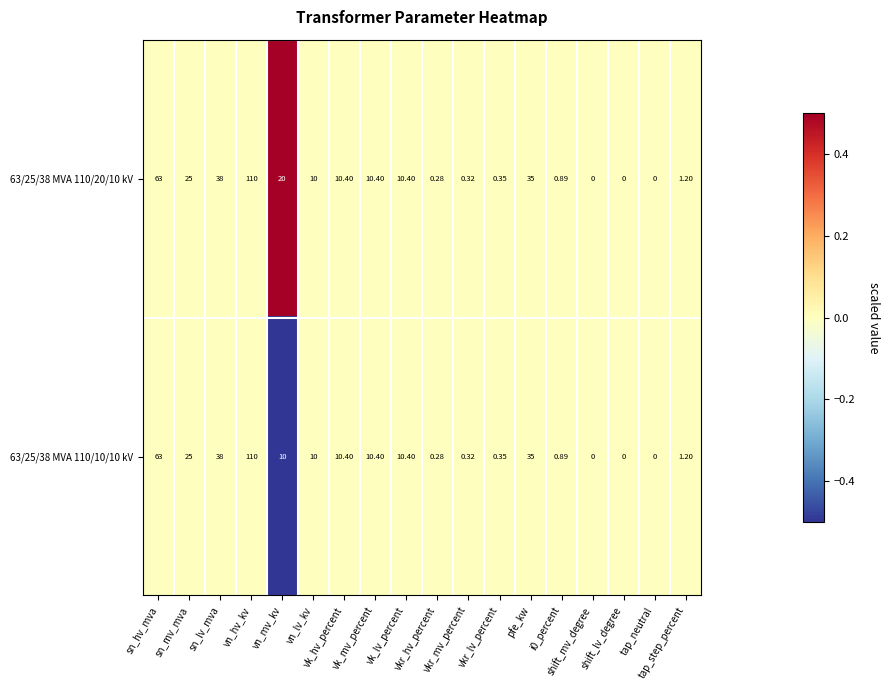

How many distinct data groups are displayed?

2